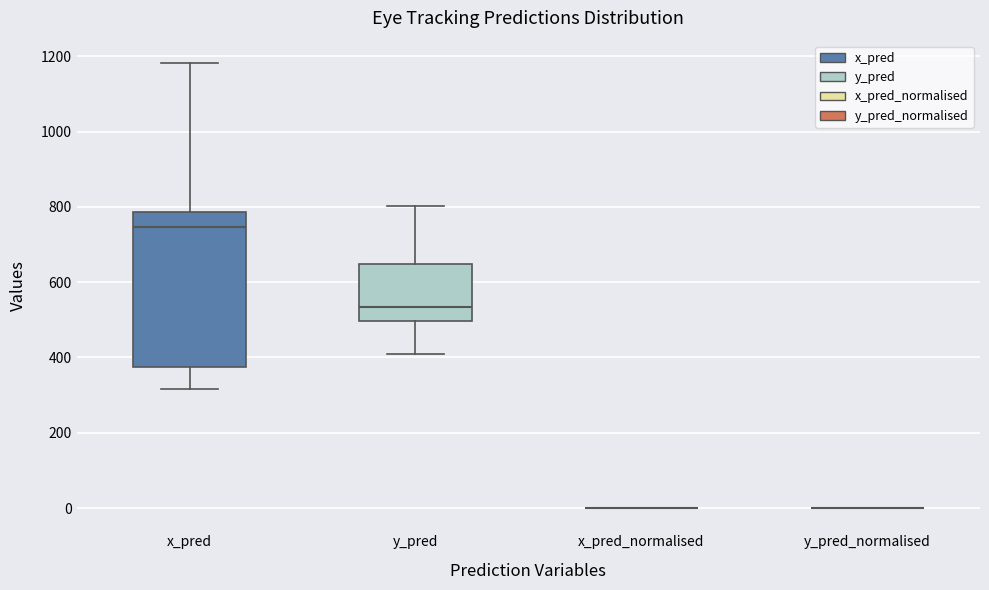

Reading left to right, transcribe this box plot: for each box, give where its median line is, the range the box spans, and where its two whiskers end, as read against the y-axis. The values are not printed on the chart, so give them approximately, as read against the axis.

x_pred: median 740, box 380 to 780, whiskers 320 to 1180
y_pred: median 540, box 500 to 640, whiskers 420 to 800
x_pred_normalised: box collapsed to a line at 0, whiskers 0 to 0
y_pred_normalised: box collapsed to a line at 0, whiskers 0 to 0